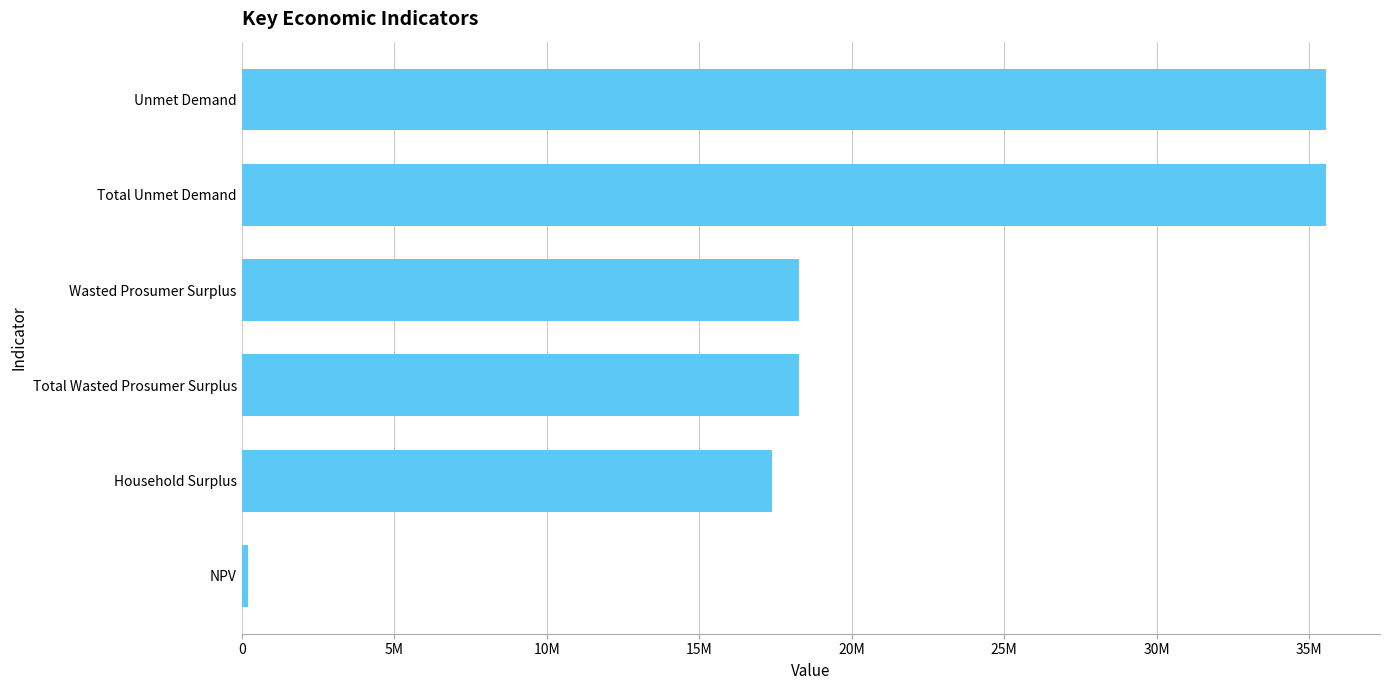

Are the bars horizontal?

Yes